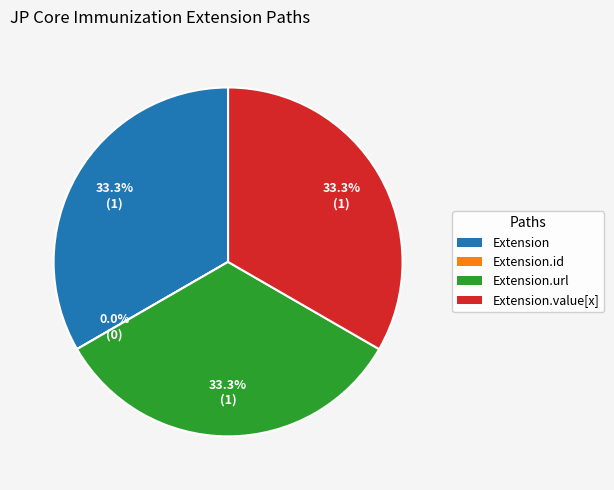

To the nearest percent, what is the average slice percentage?

25%